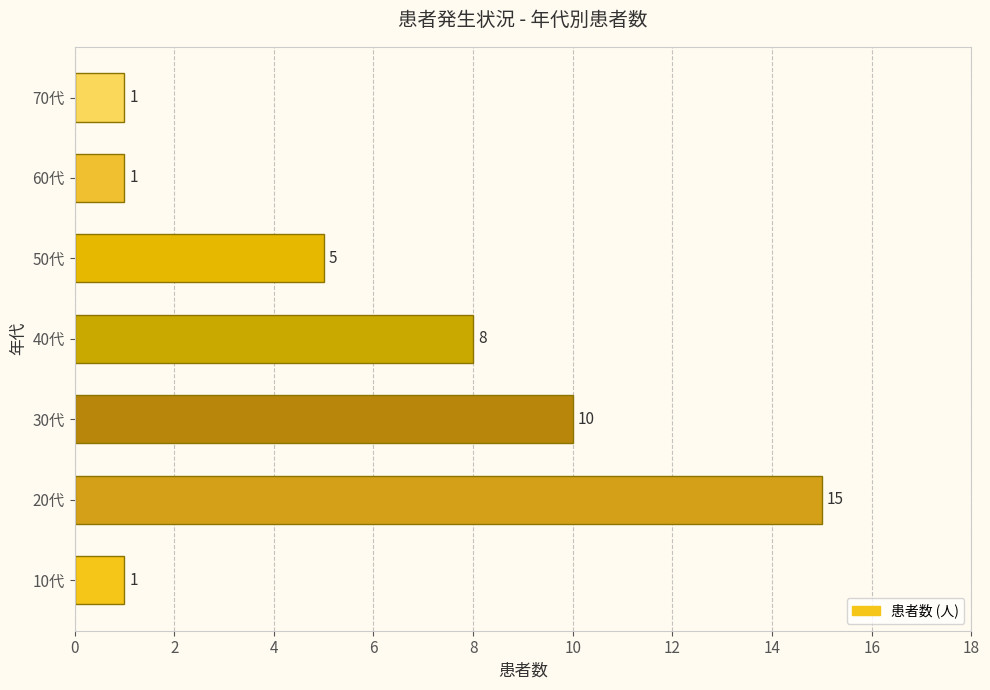

Count the values in the range 1 to 10.

6